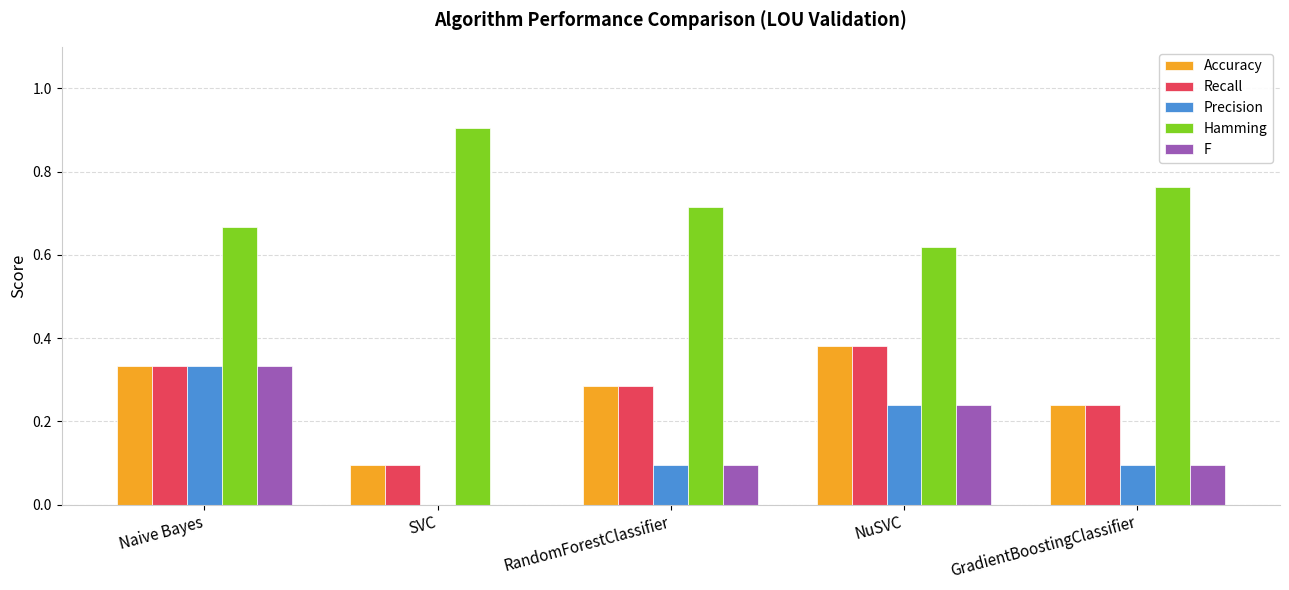

At which category is the sum across all series the highest?

Naive Bayes